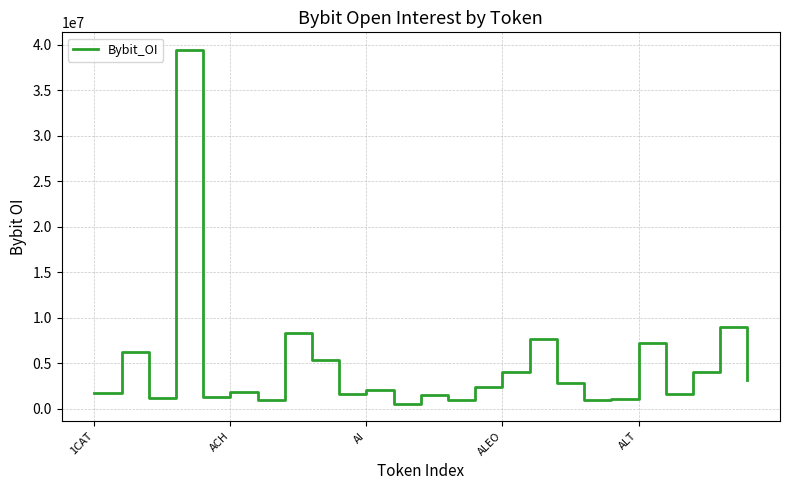

True or false: there are more than 0 points higher than both neighbors.

True